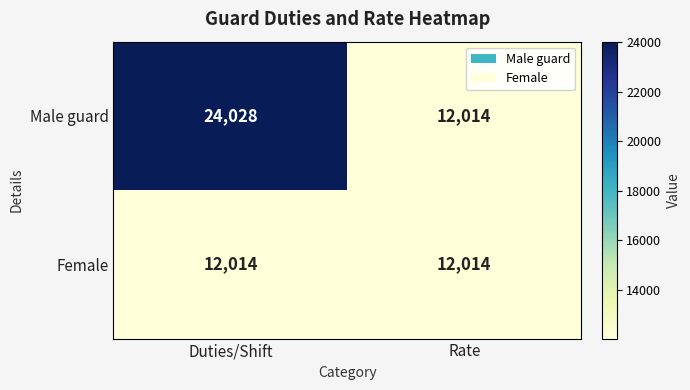

What is the minimum value shown in the chart?

12014